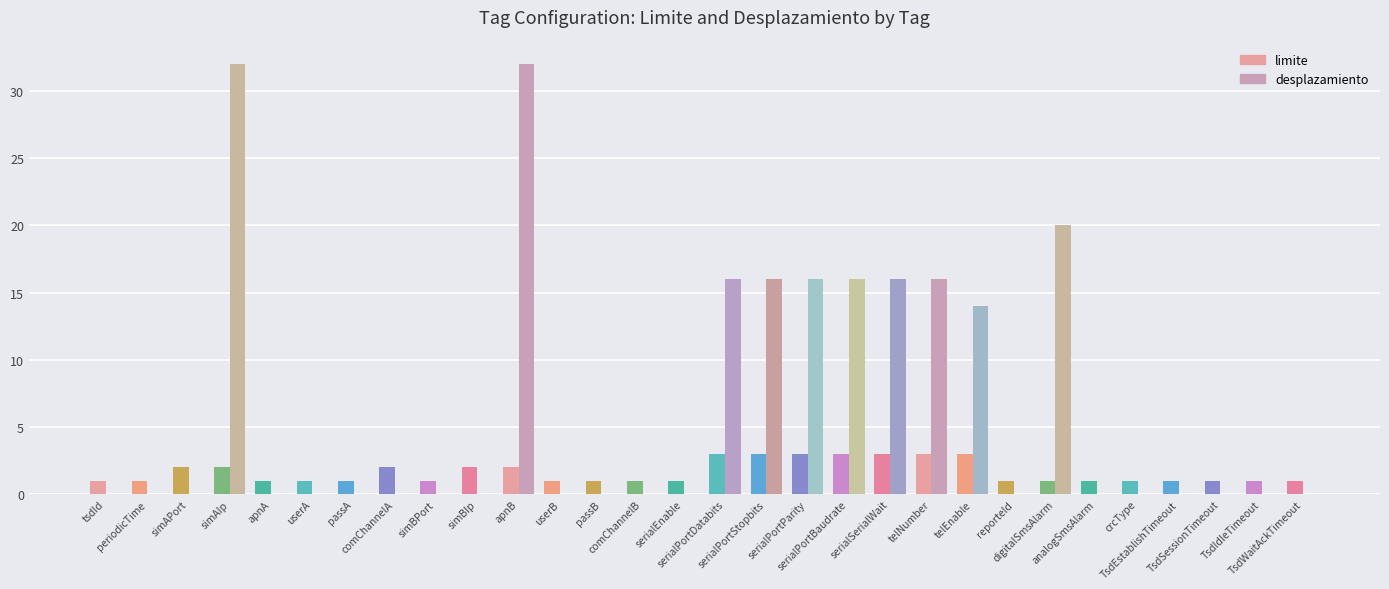

Are the bars grouped side by side (vs. stacked)?

Yes